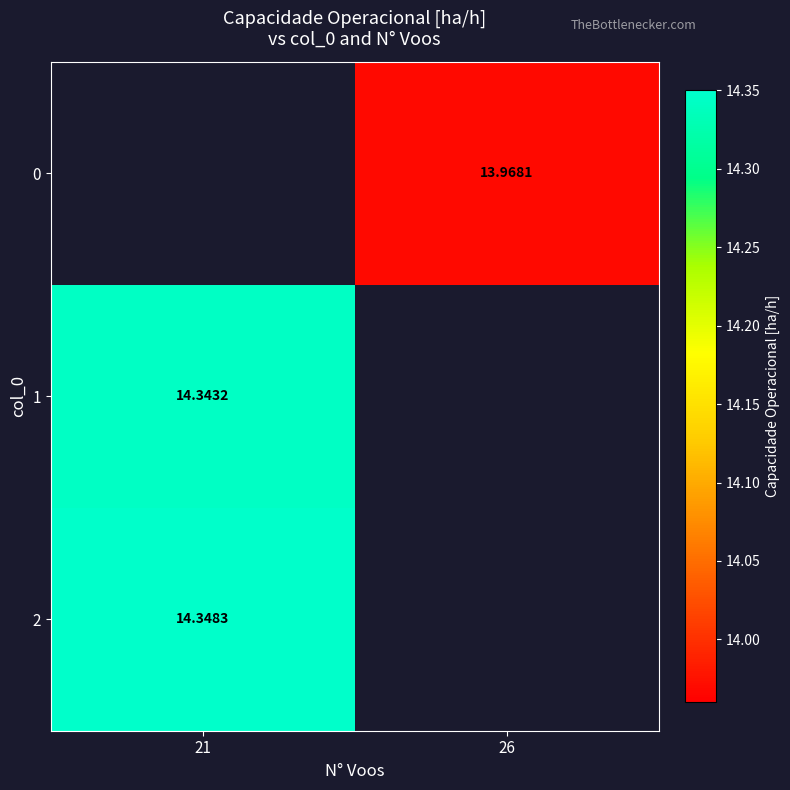

At which category does the chart reach its peak across all series?

21